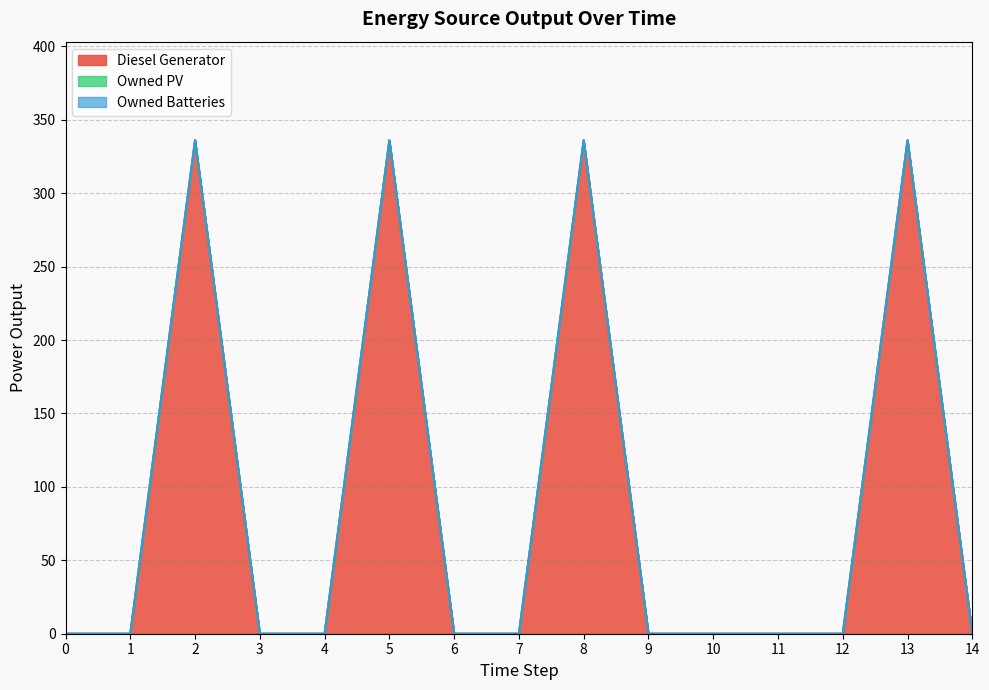

List the labels in order of Owned PV value, smallest first.

0, 1, 2, 3, 4, 5, 6, 7, 8, 9, 10, 11, 12, 13, 14